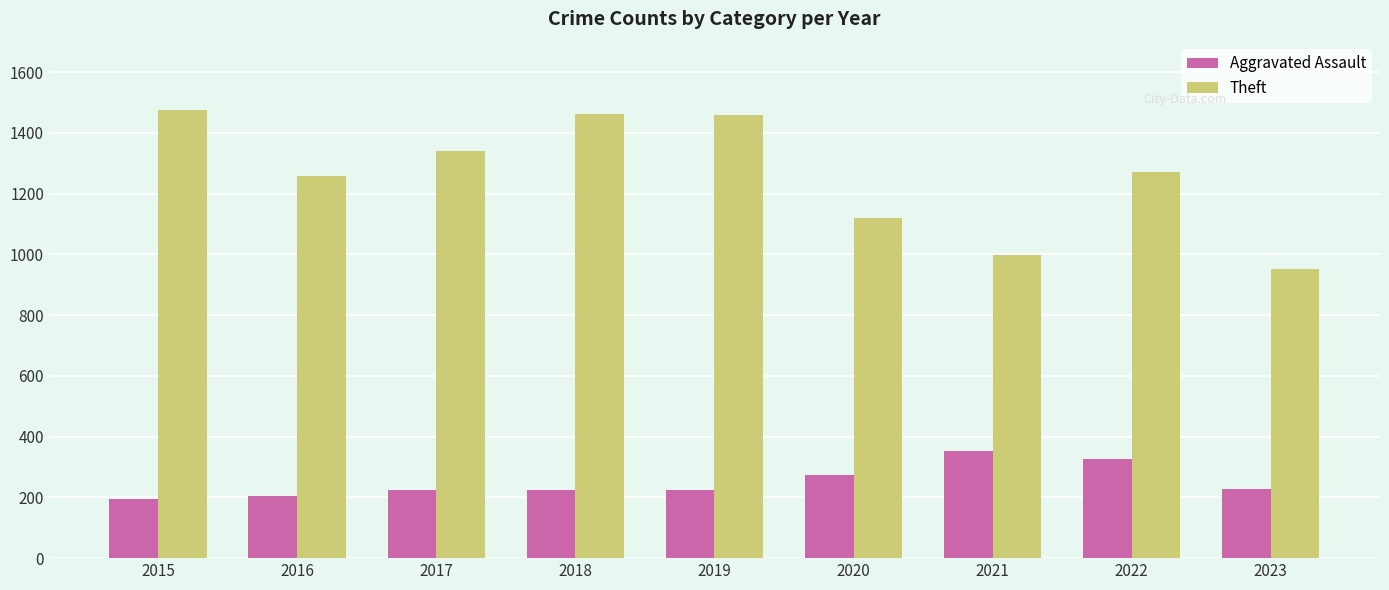

What is the smallest value displayed?

194